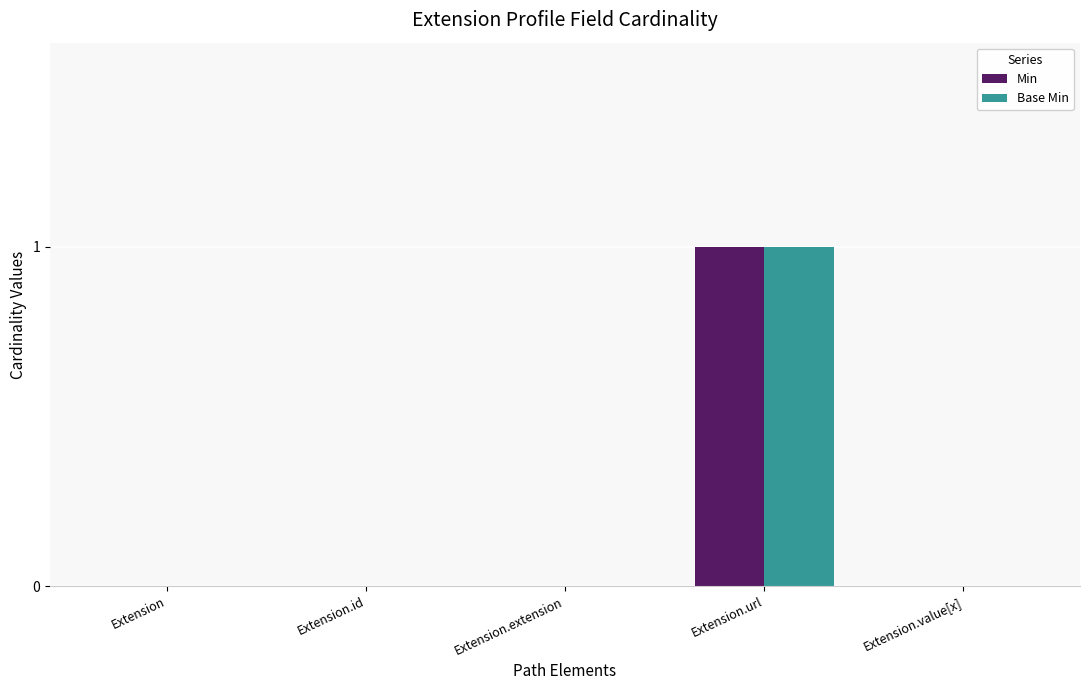

What is the maximum value for Base Min?

1